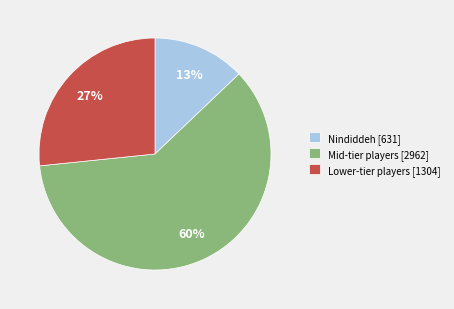

How many slices are in this pie chart?

3